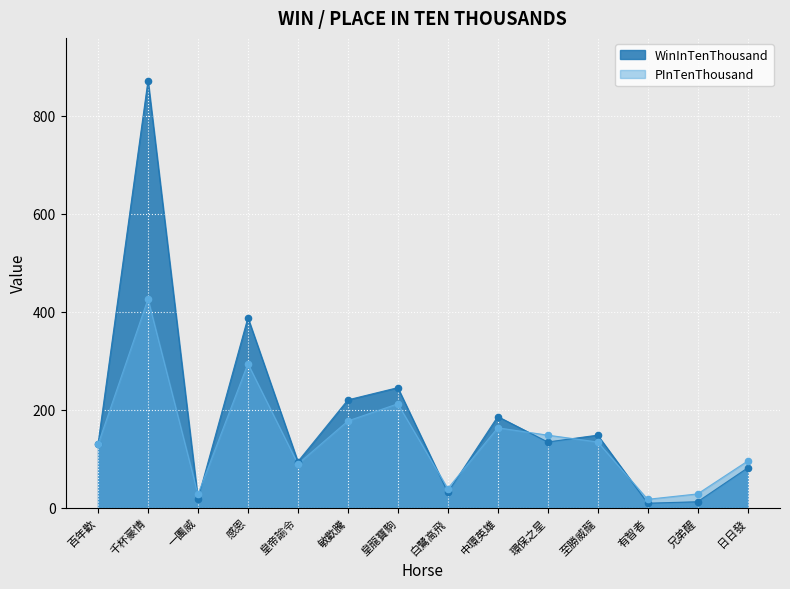

Which series reaches the maximum Y coordinate?

WinInTenThousand